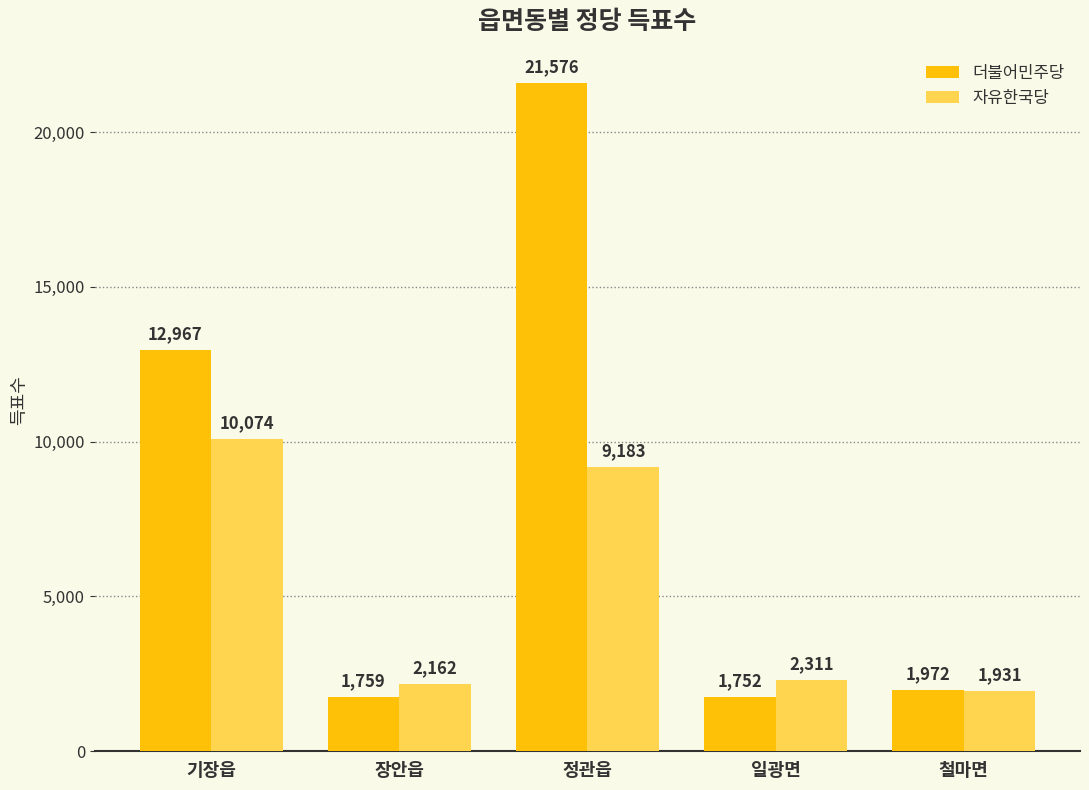

True or false: 더불어민주당 has a value of 1972 at 철마면.

True